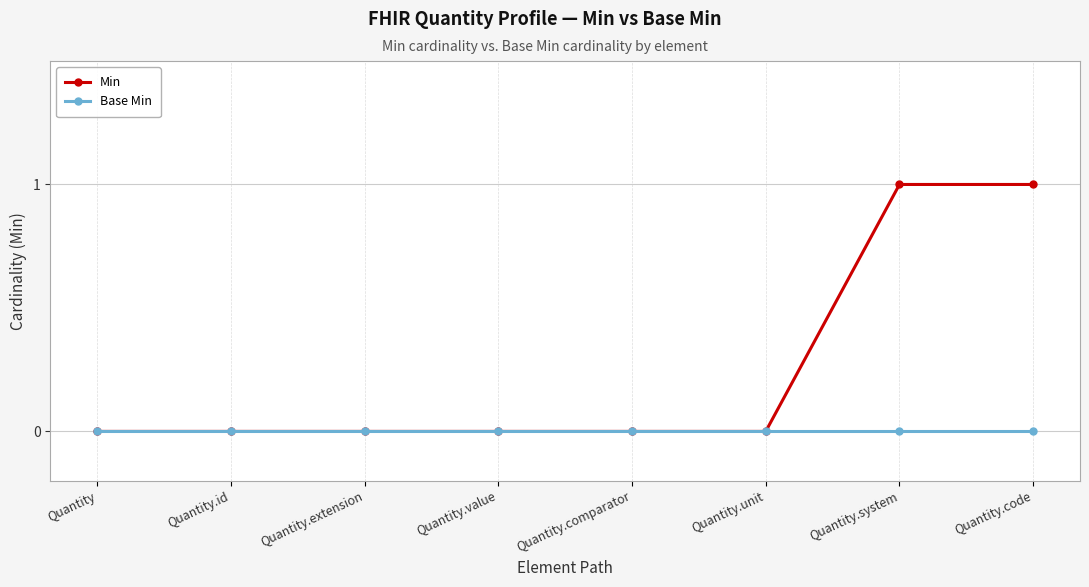

Rank the series by their maximum value, from lowest to highest.

Base Min, Min